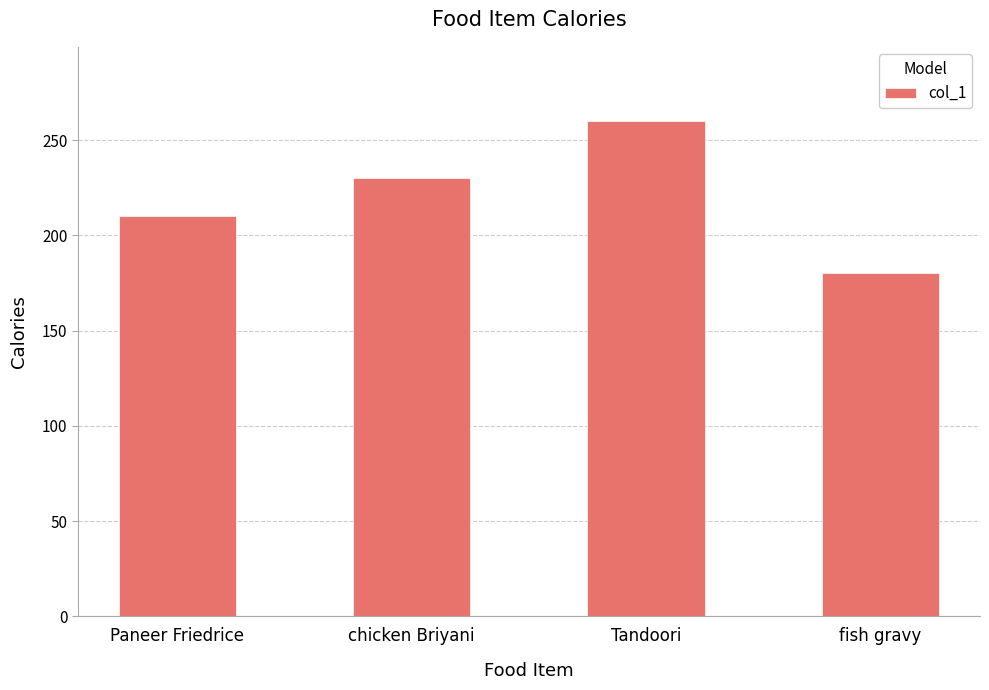

What is the ratio of the value at Paneer Friedrice to the value at chicken Briyani?

0.9